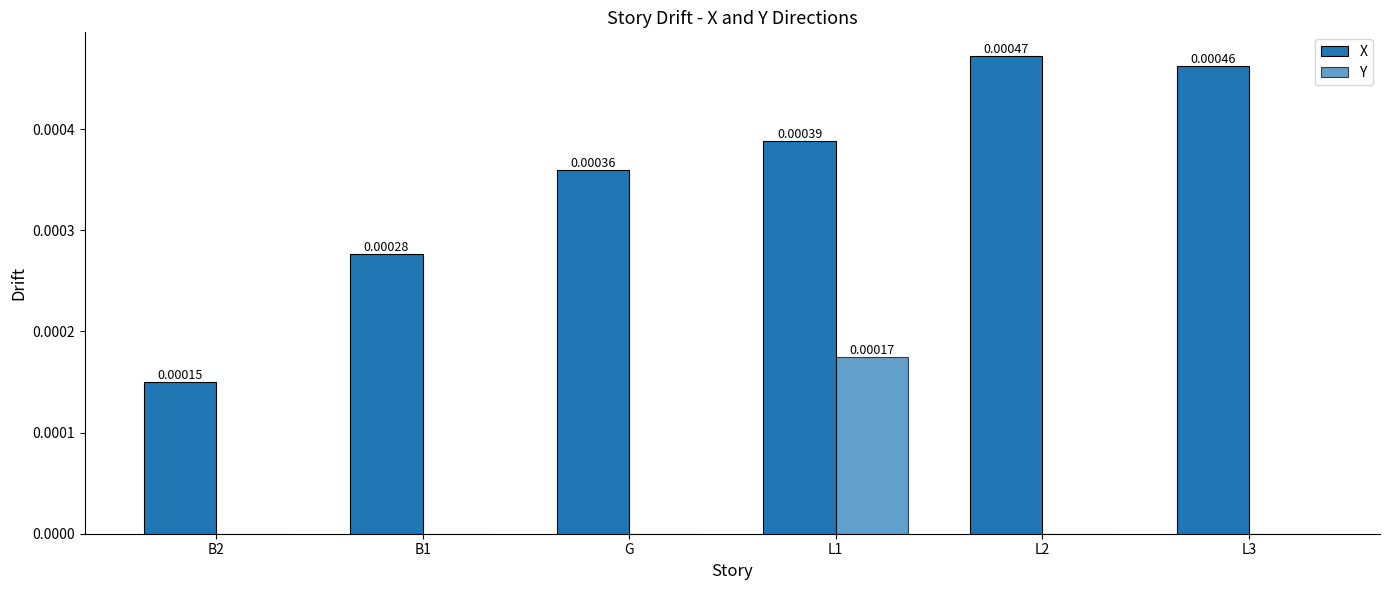

How many distinct data groups are displayed?

2